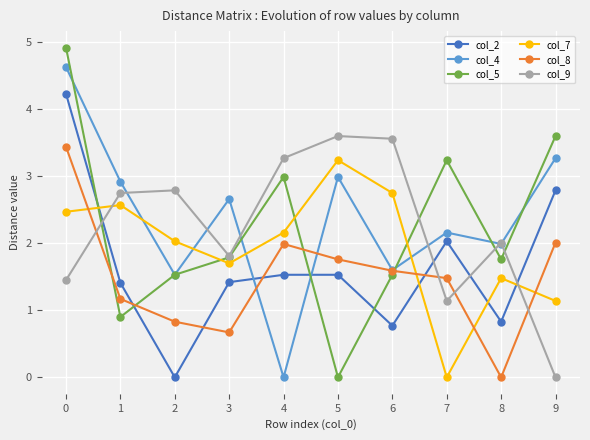

How many times do col_8 and col_2 cross each other?

4